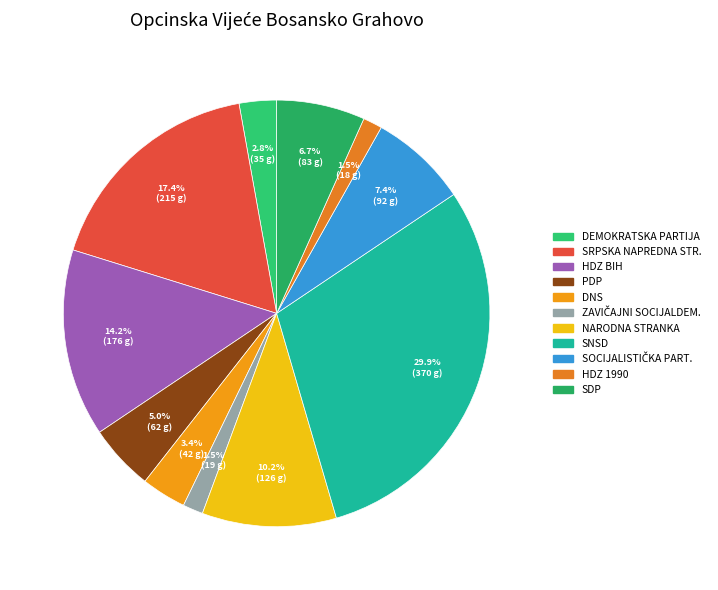

Is there a majority slice in this chart?

No